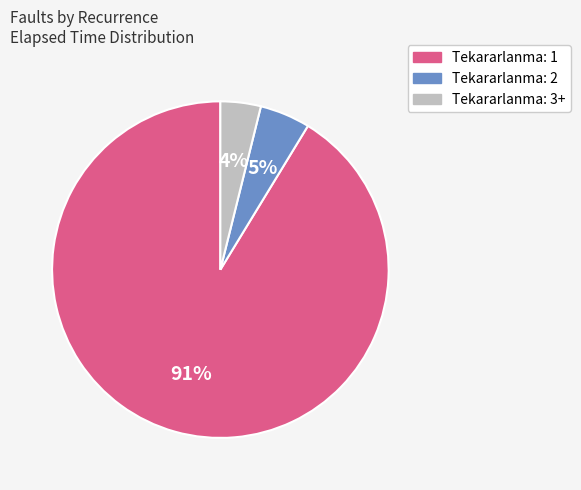

To the nearest percent, what is the difference between the largest and smallest slice percentages?

87%